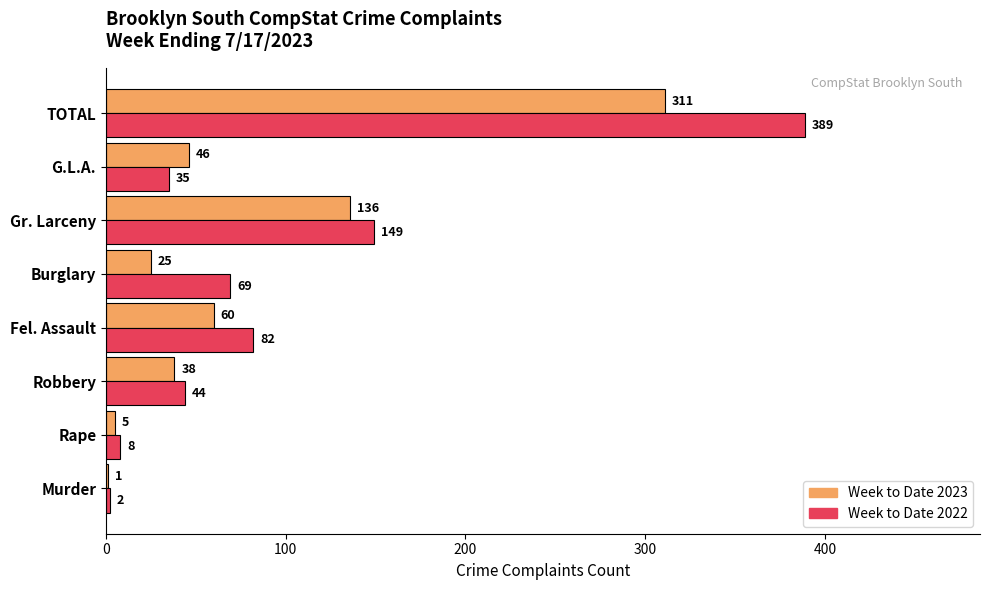

The value of Week to Date 2023 at Gr. Larceny is 46. True or false?

False